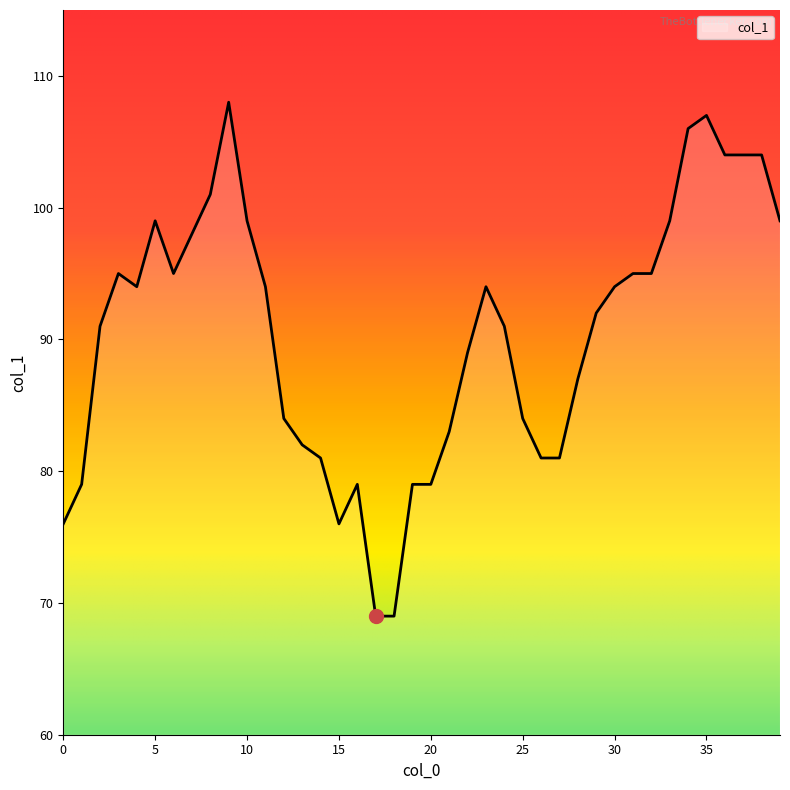

What is the difference between the maximum and minimum values?

39